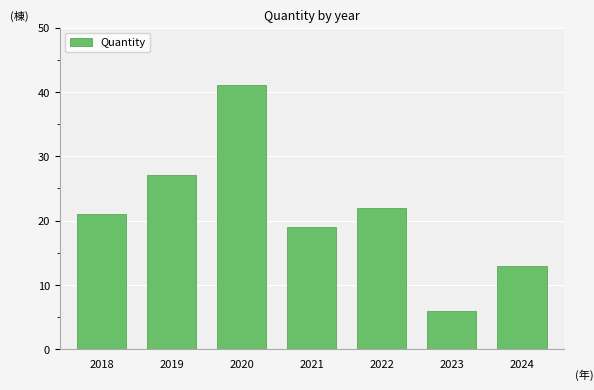

The chart shows a value of 22 at 2022. True or false?

True